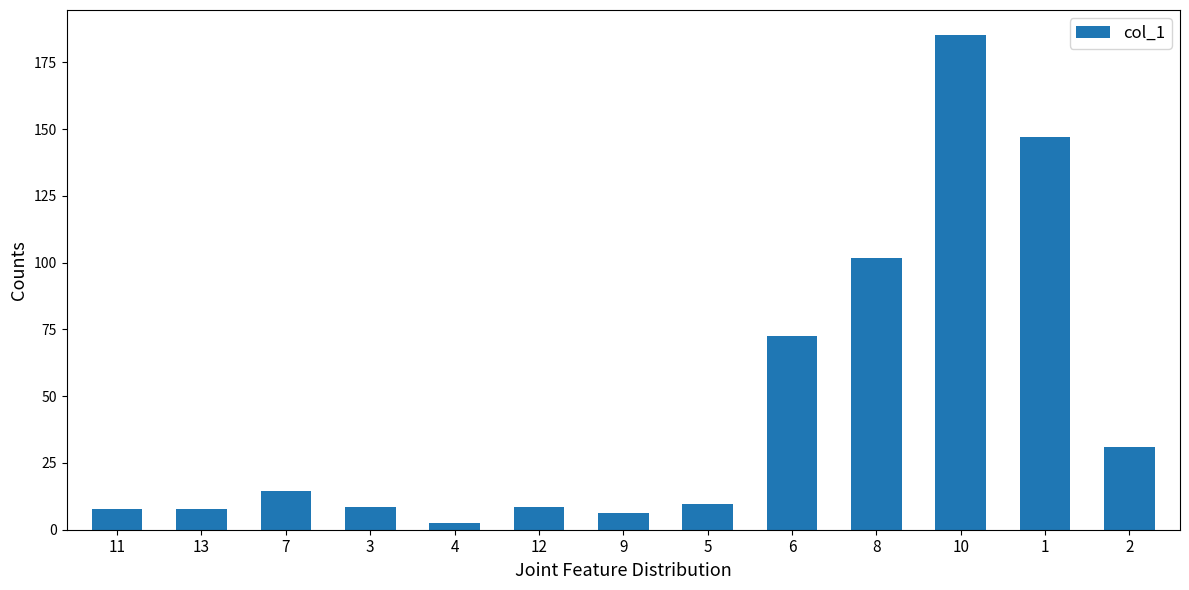

Is it true that the value at 13 is 7.7?

True